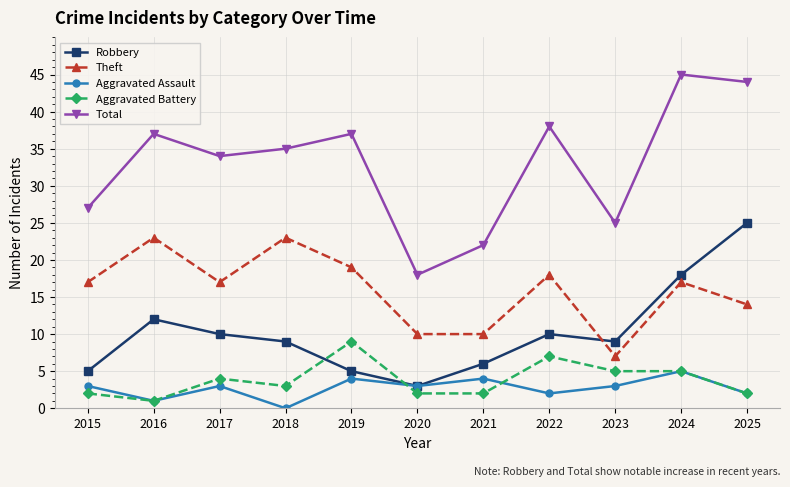

Which category has the highest value in the Aggravated Assault series?

2024